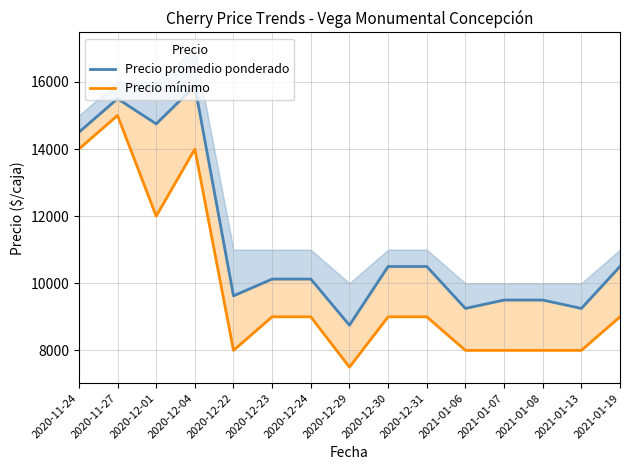

In Precio promedio ponderado, how many points are lower than both neighbors (excluding endpoints)?

5